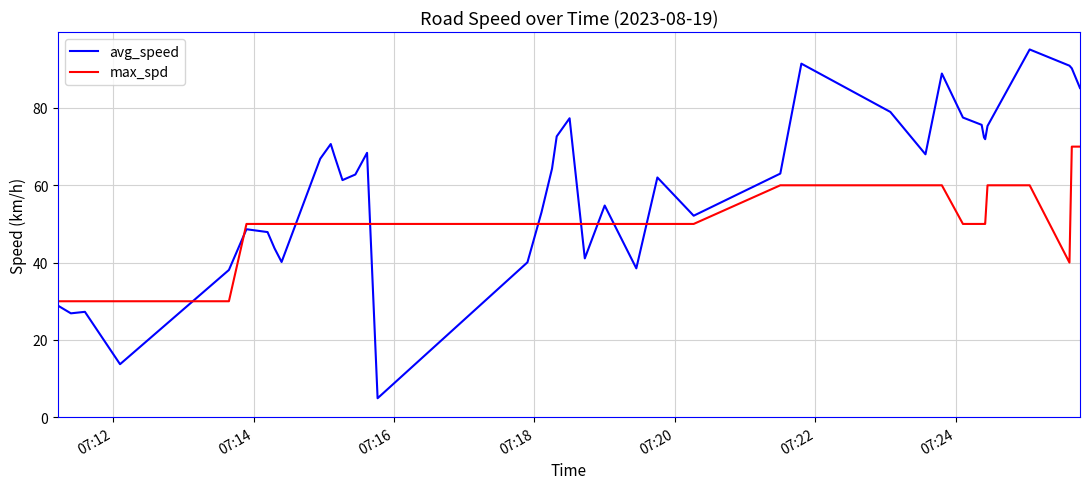

List the series in order of their peak value, lowest first.

max_spd, avg_speed